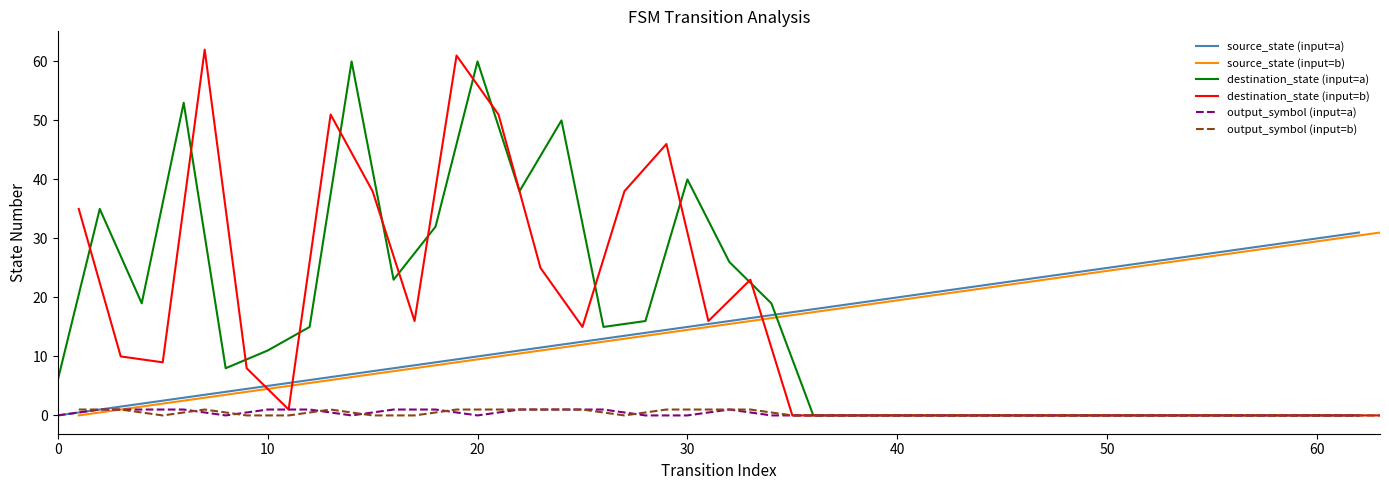

The value of source_state (input=b) at 0 is -12. True or false?

False